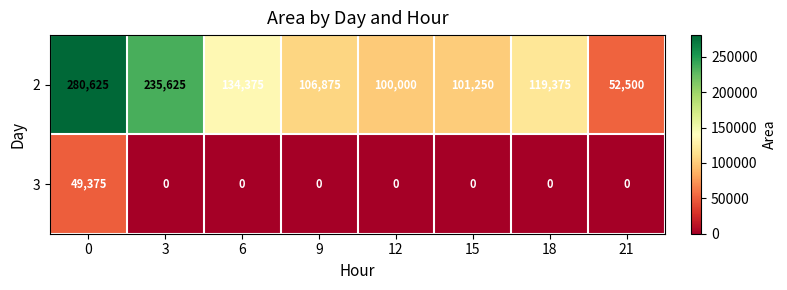

List the series in order of their peak value, lowest first.

3, 2